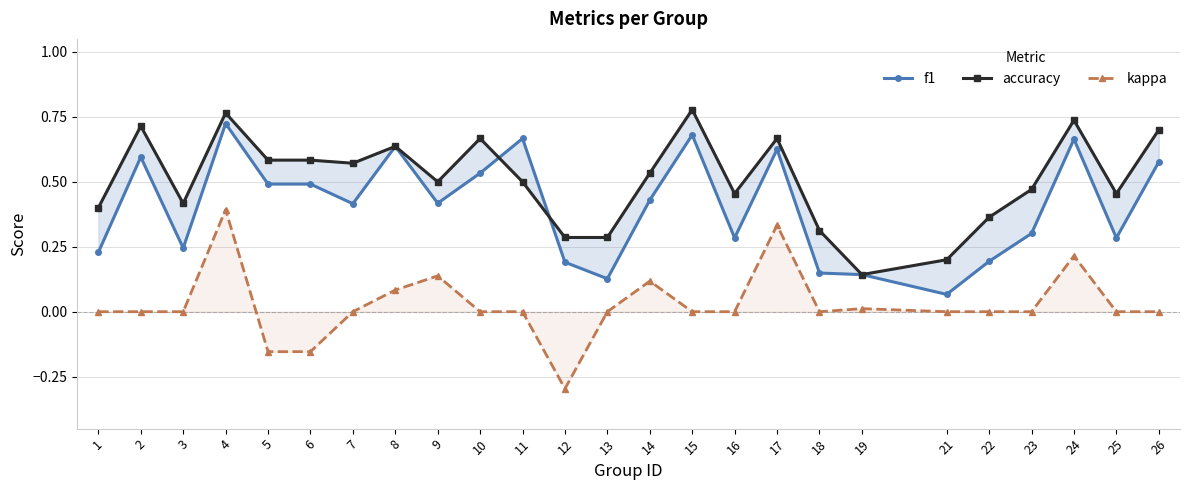

In kappa, how many points are higher than both neighbors (excluding endpoints)?

6